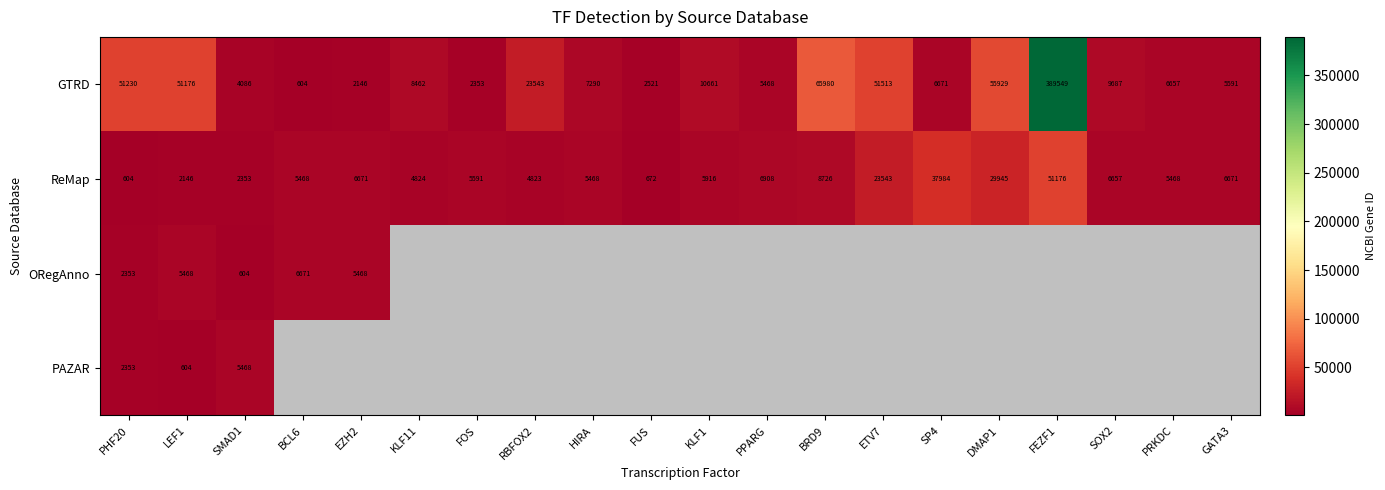

What is the spread (max minus min) of values at LEF1?

50572